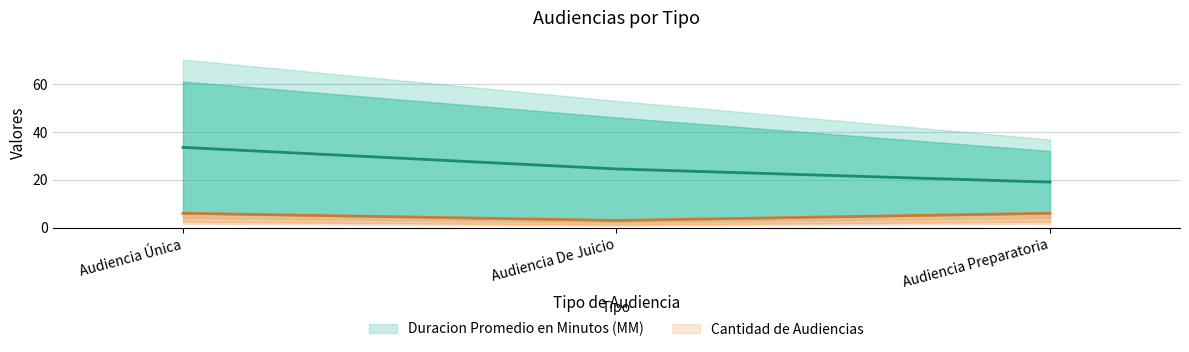

What is the minimum value shown in the chart?

3.0